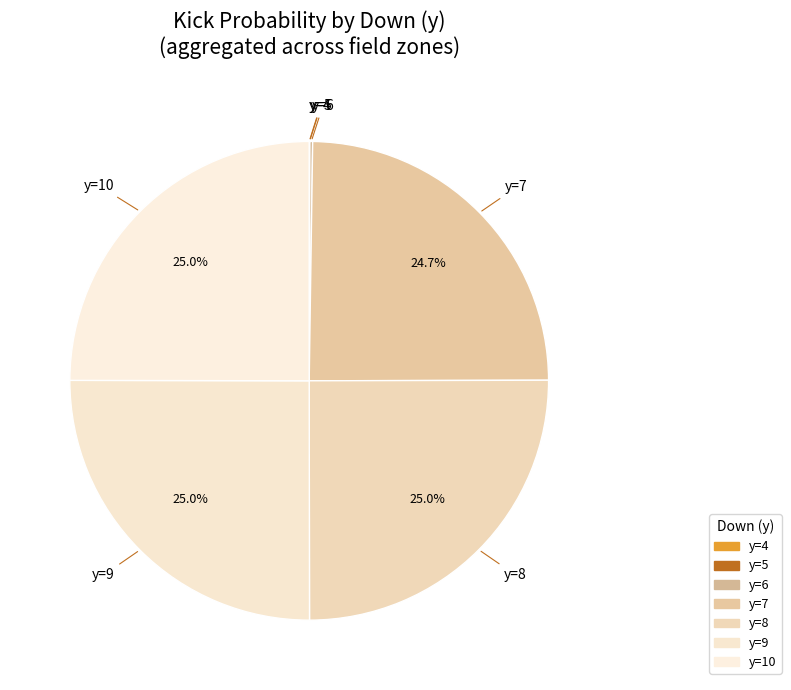

Is there any slice that represents more than half of the pie?

No